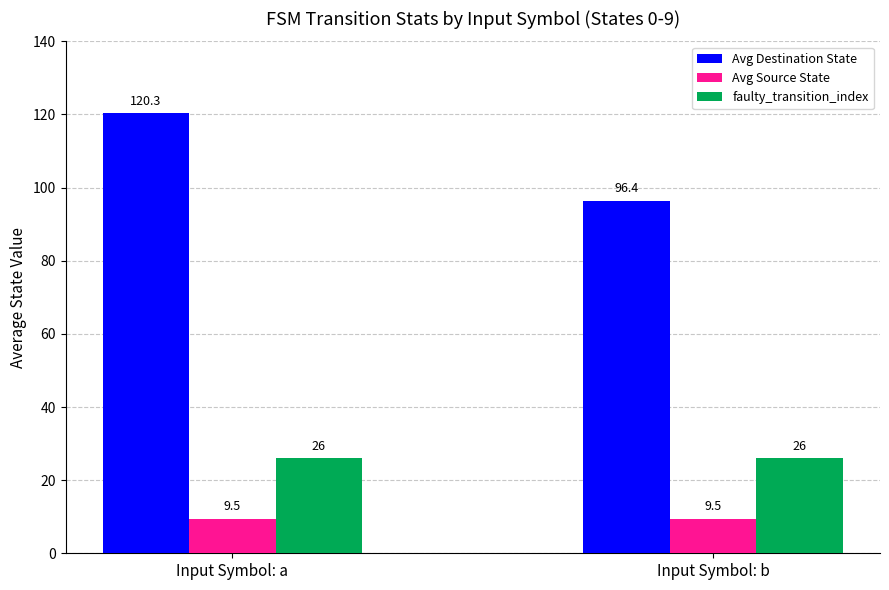

True or false: Avg Source State has a value of 9.5 at Input Symbol: a.

True